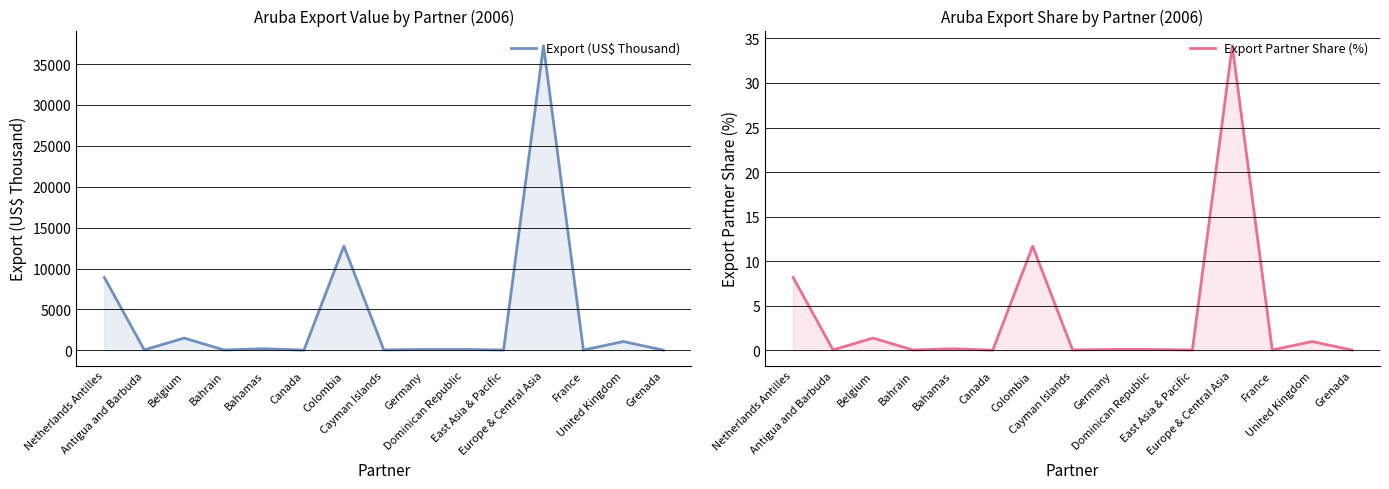

What is the value of the Export (US$ Thousand) point at the 2nd from the left?

58.1